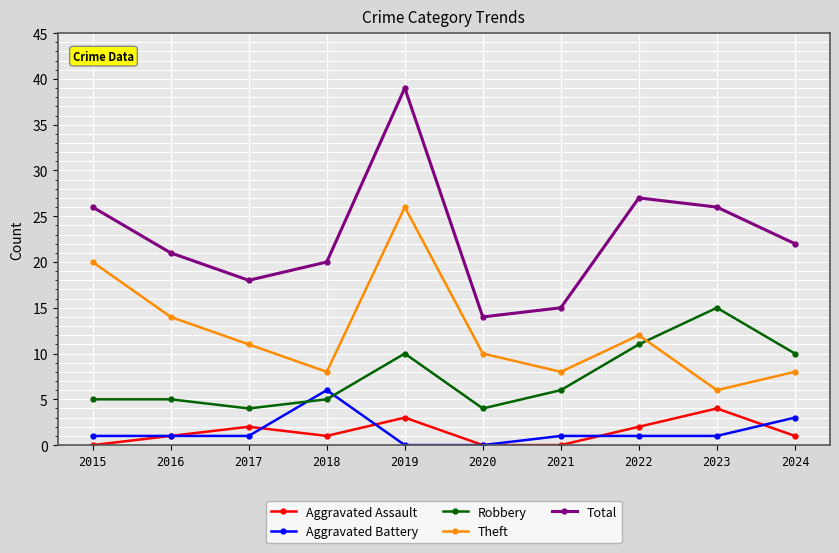

In Total, how many points are higher than both neighbors (excluding endpoints)?

2